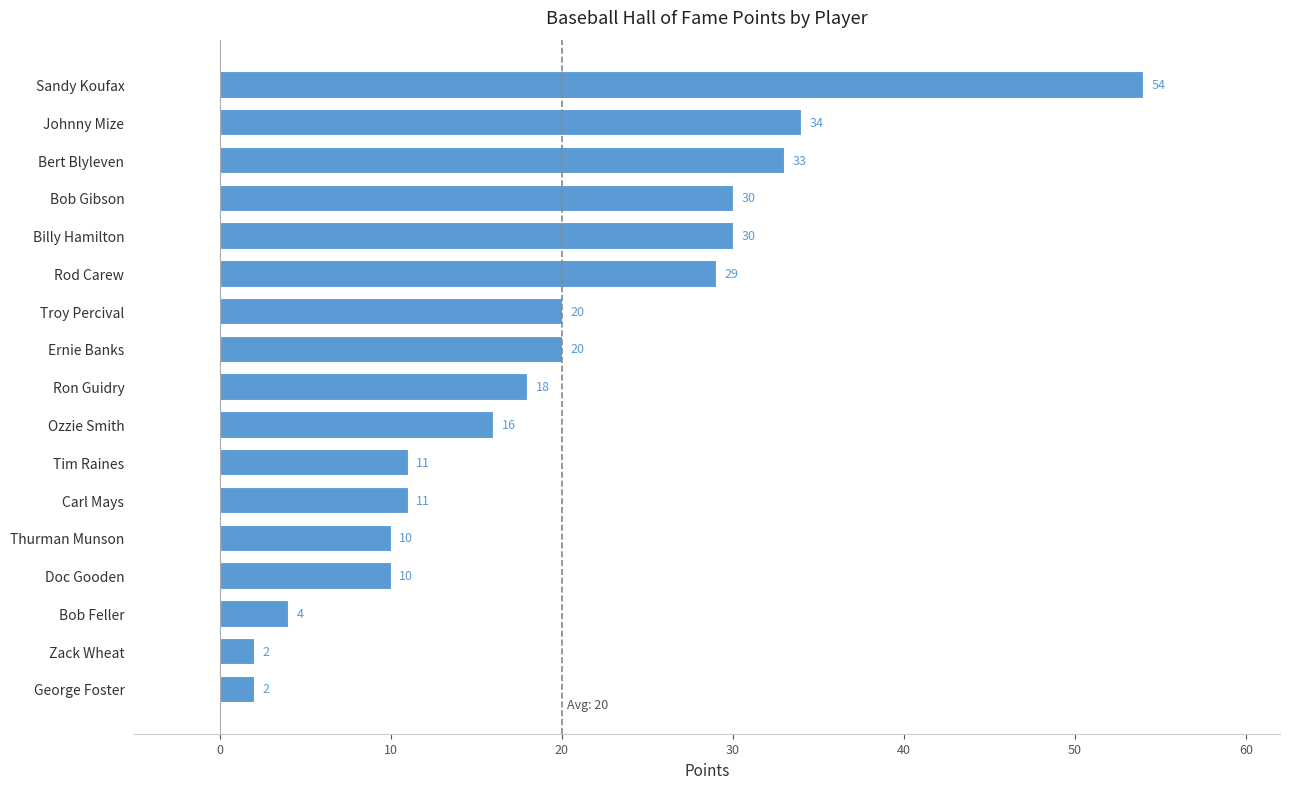

What is the maximum value shown in the chart?

54